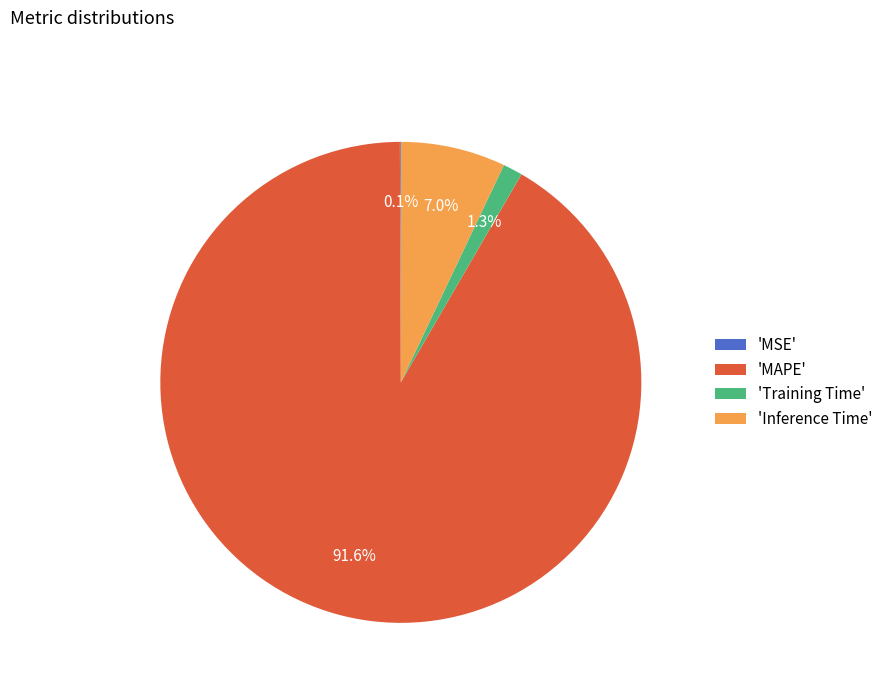

Which slice represents more than half of the pie?

'MAPE'